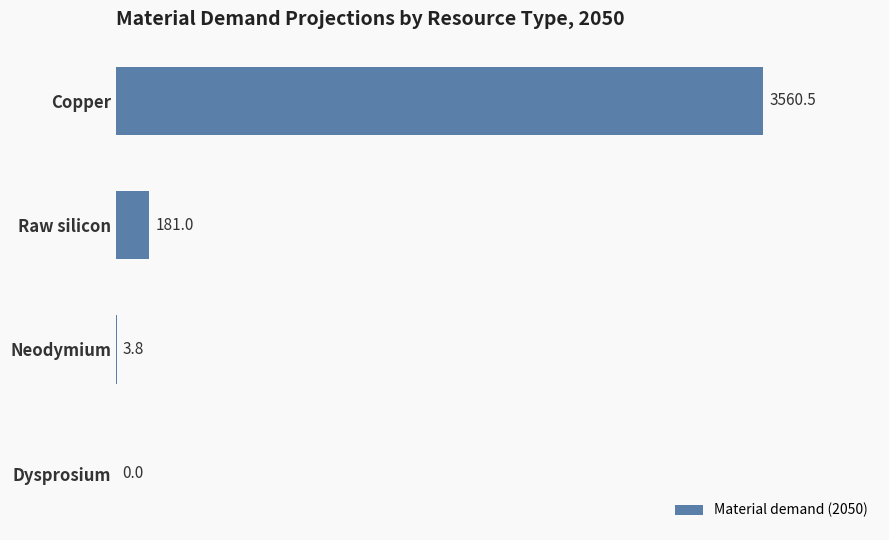

The value at Copper is 3560.5. True or false?

True